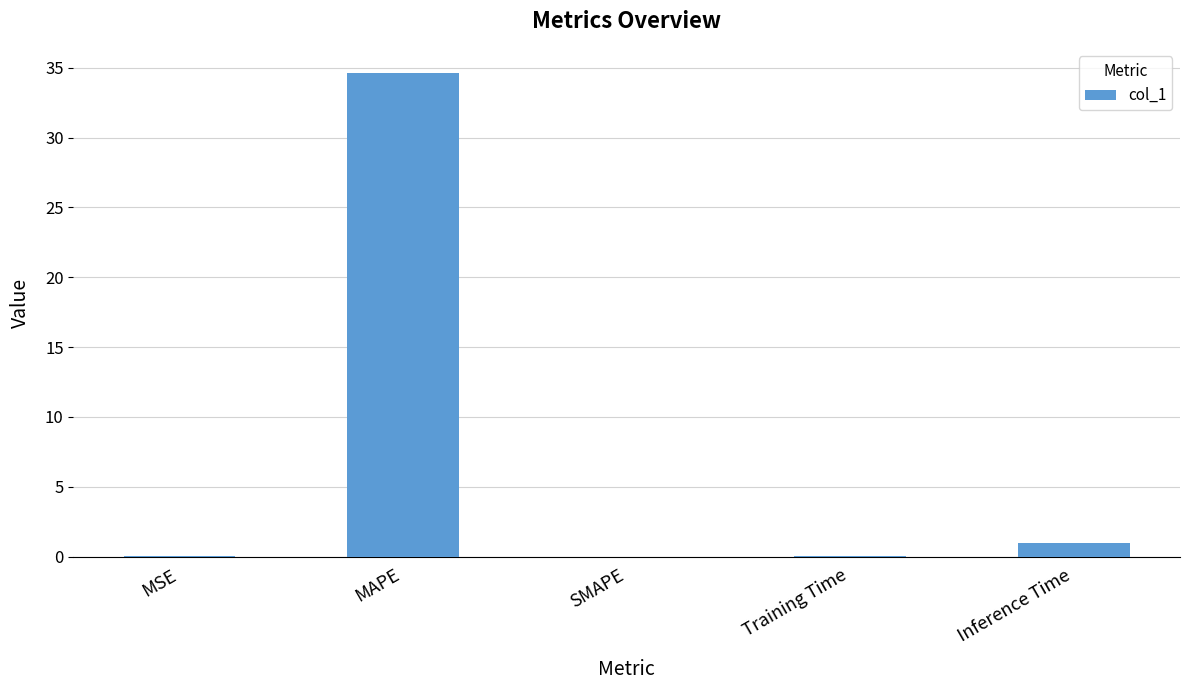

What is the sum of all values?

35.7